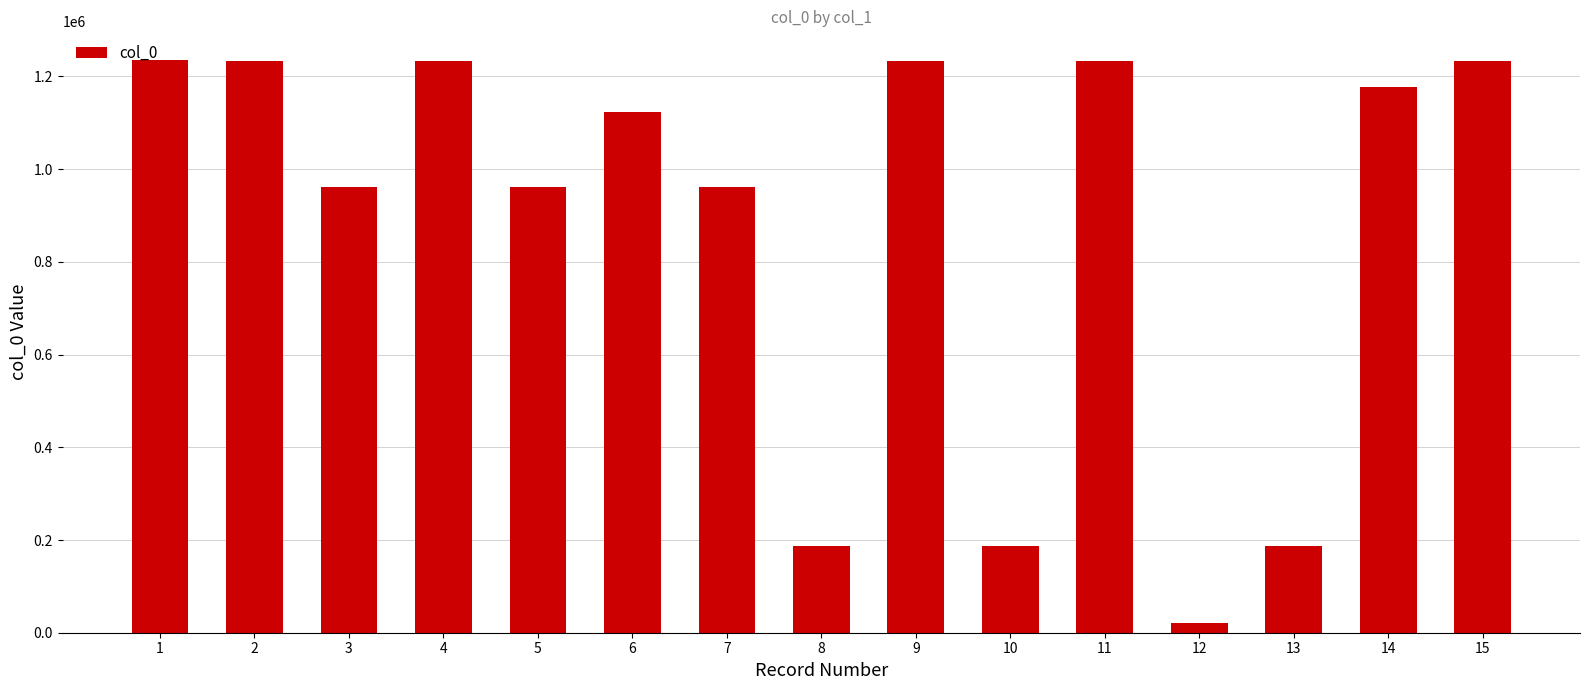

How many data points are less than 1122309?

7